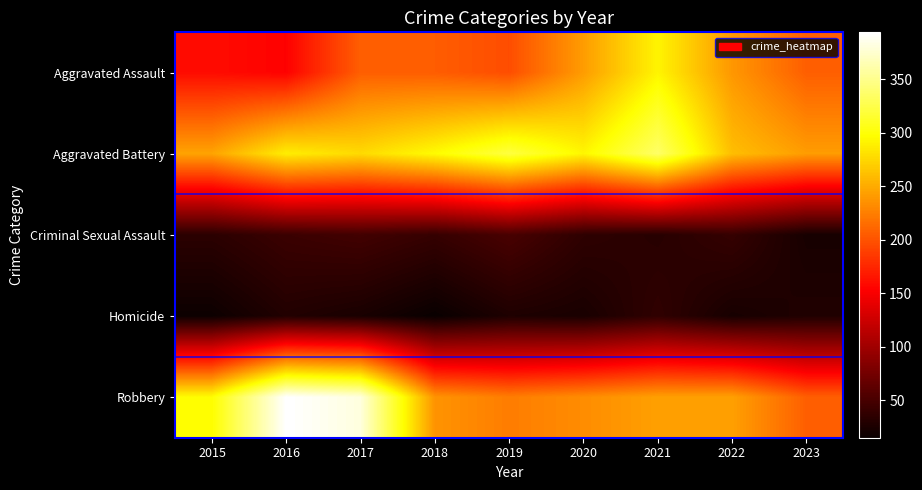

Reading left to right, extract all data points from this chart.

Aggravated Assault: 2015=160	2016=154	2017=207	2018=206	2019=197	2020=242	2021=292	2022=239	2023=207
Aggravated Battery: 2015=246	2016=288	2017=277	2018=296	2019=321	2020=293	2021=336	2022=261	2023=242
Criminal Sexual Assault: 2015=34	2016=43	2017=47	2018=40	2019=51	2020=36	2021=32	2022=40	2023=23
Homicide: 2015=17	2016=29	2017=24	2018=15	2019=27	2020=24	2021=37	2022=23	2023=28
Robbery: 2015=297	2016=394	2017=381	2018=237	2019=224	2020=233	2021=244	2022=244	2023=207